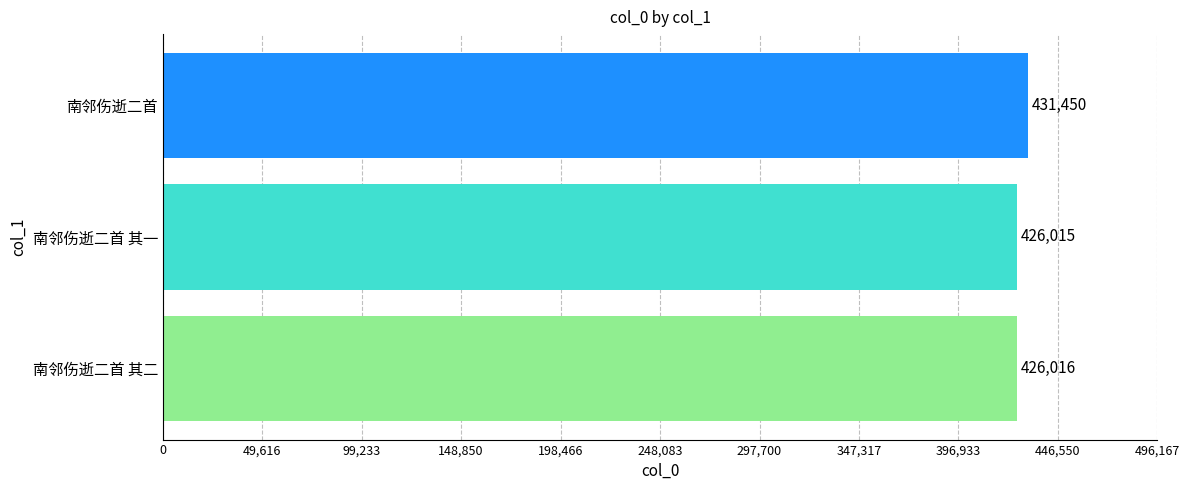

Which category has the lowest value across all series?

南邻伤逝二首 其一